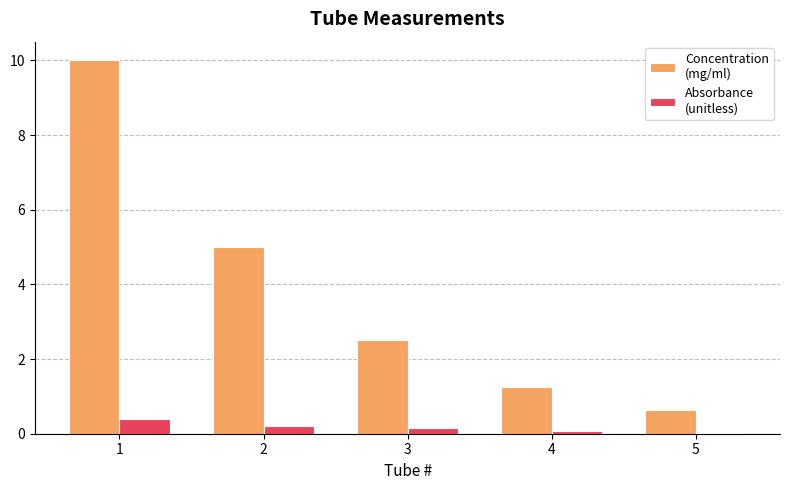

How many series are shown in this chart?

2